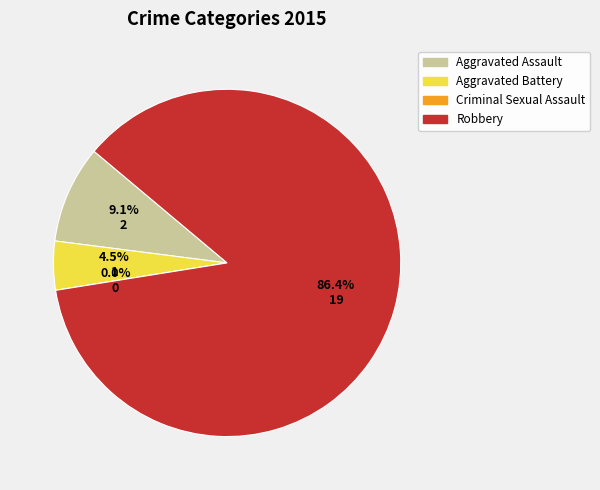

What is the change in value from Criminal Sexual Assault to Robbery?

+19